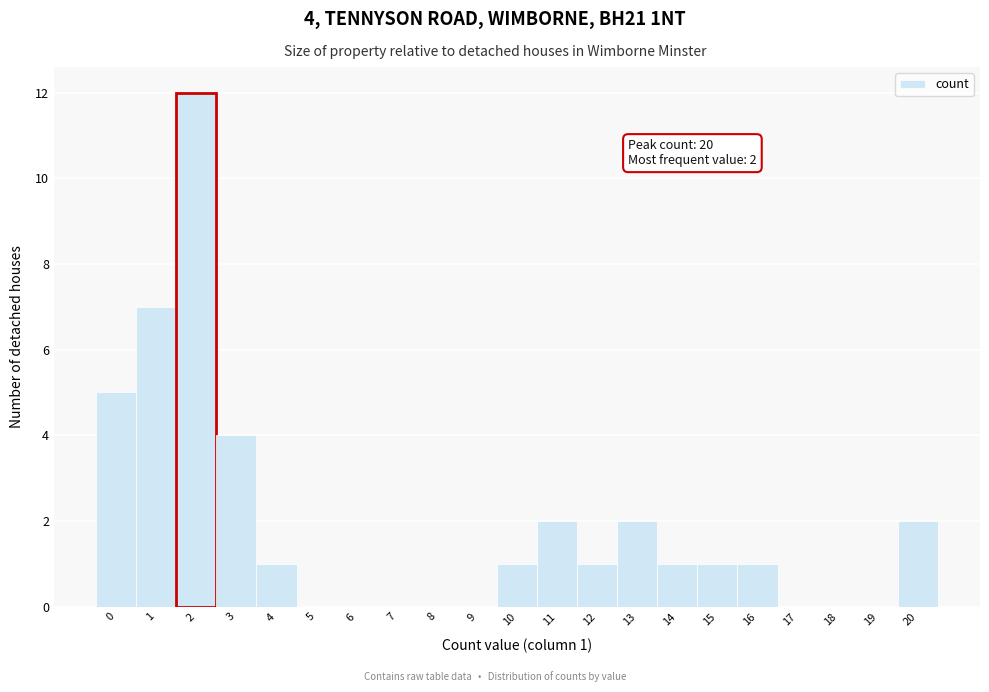

Over which range of the x-axis is the bar tallest?

1.5 to 2.5